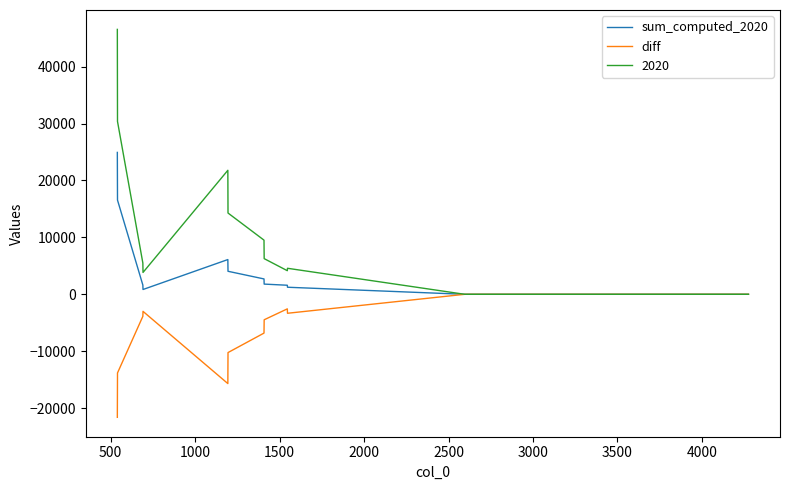

Which series has the largest total across all categories?

2020